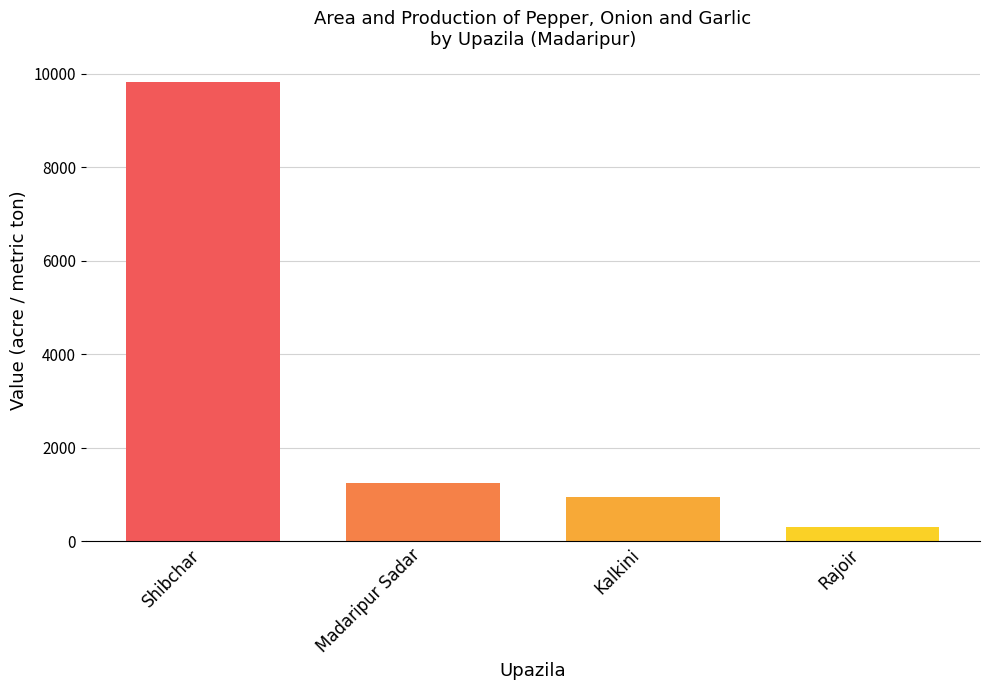

How many data points are less than 1247?

2